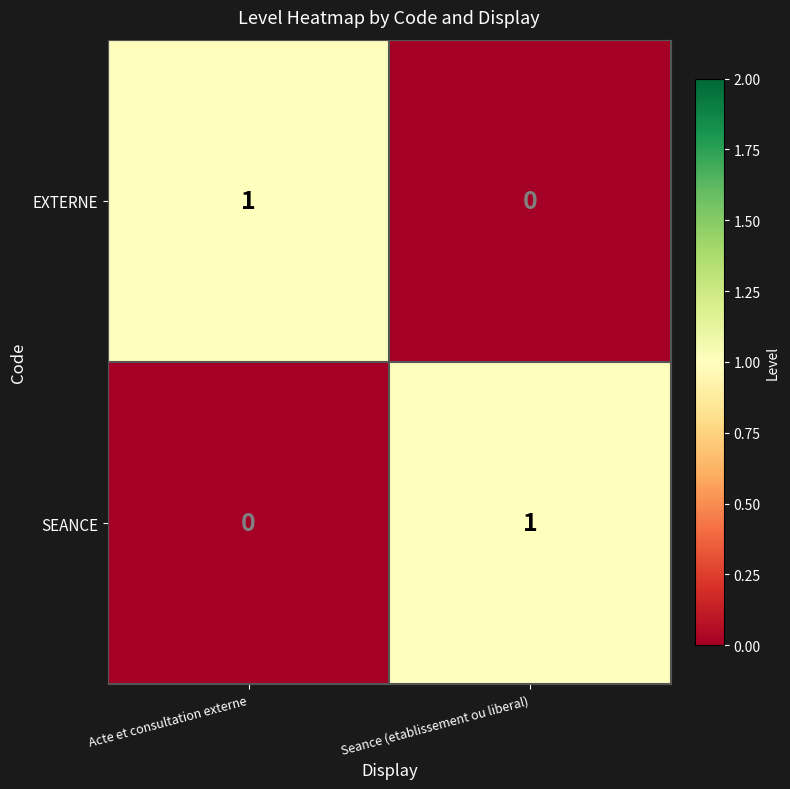

What is the difference between the highest and lowest values at Seance (etablissement ou liberal)?

1